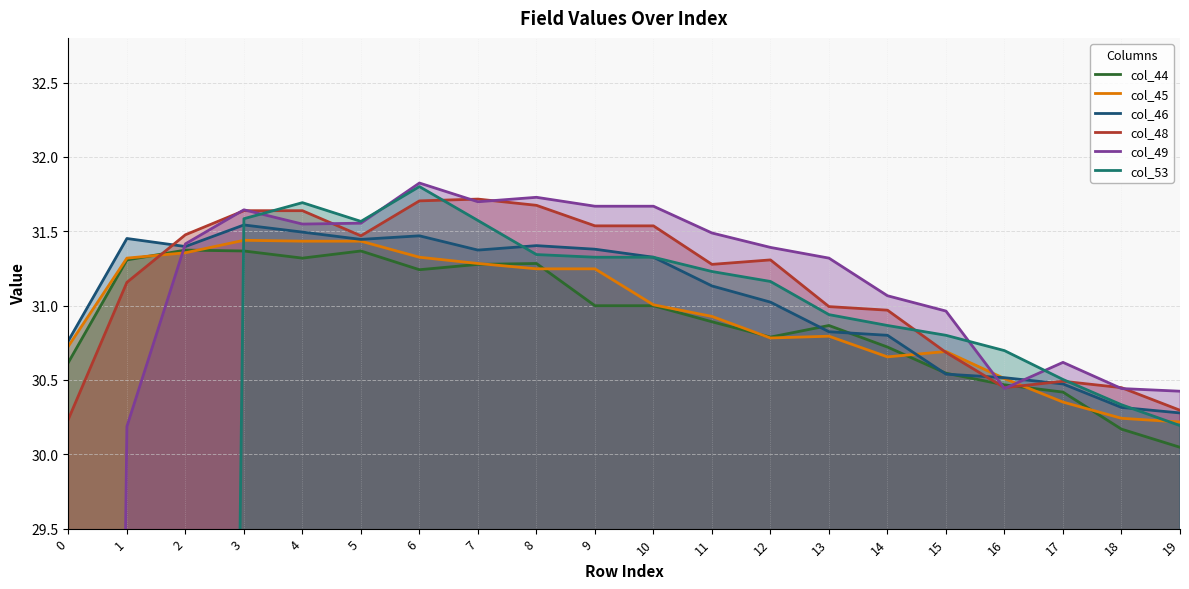

Is it true that col_46 equals 41.2 at 18?

False